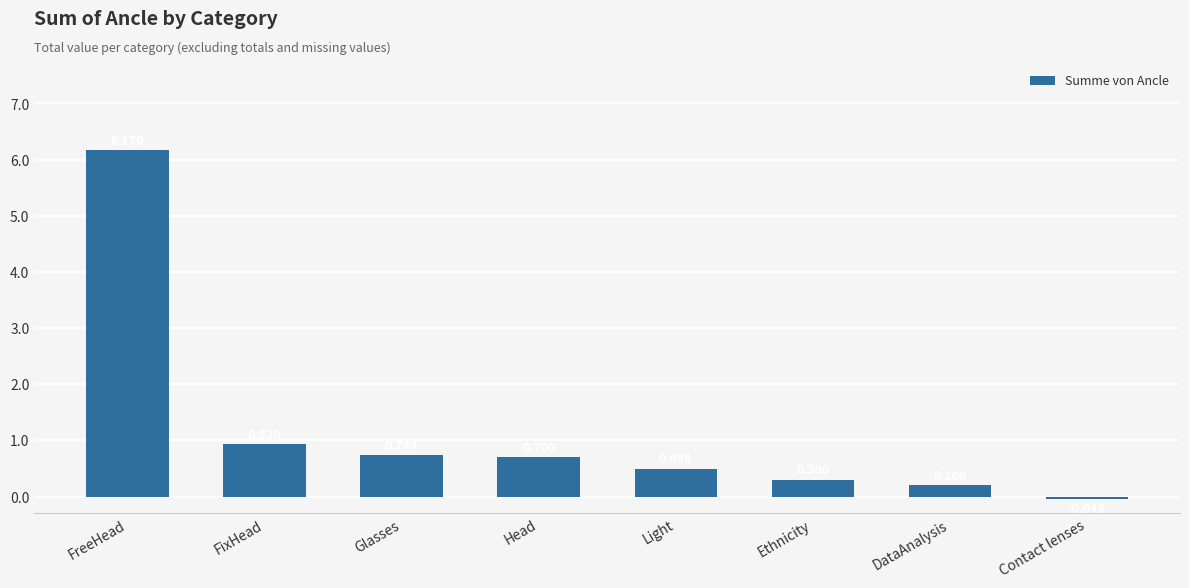

How many data points does each series have?

8